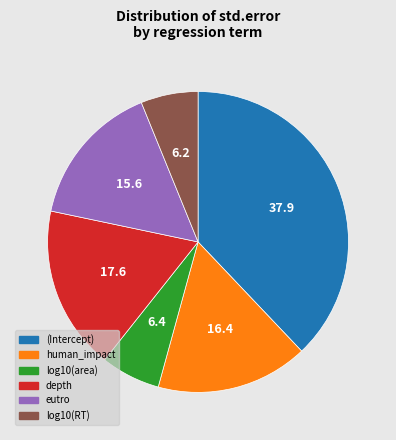

Between depth and eutro, which is larger?

depth